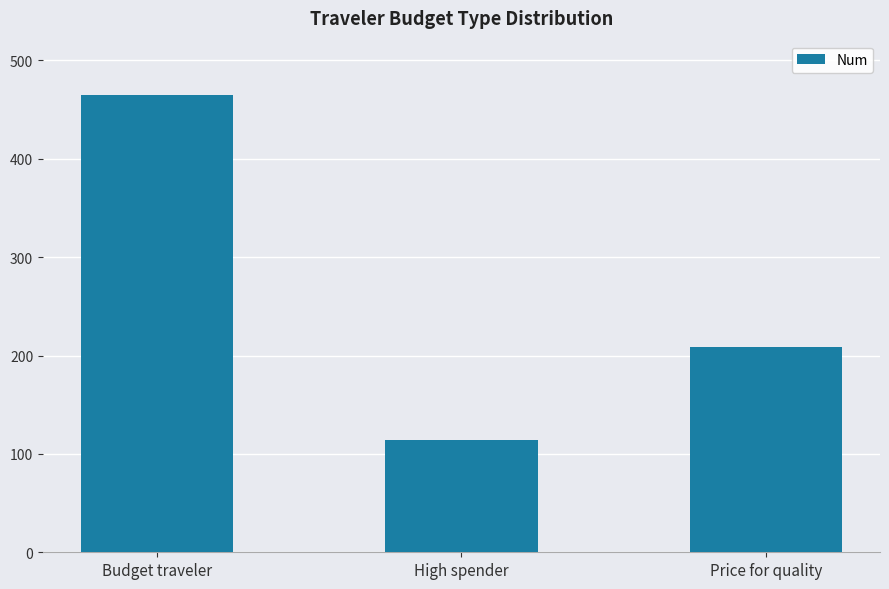

What is the sum of all values?

788